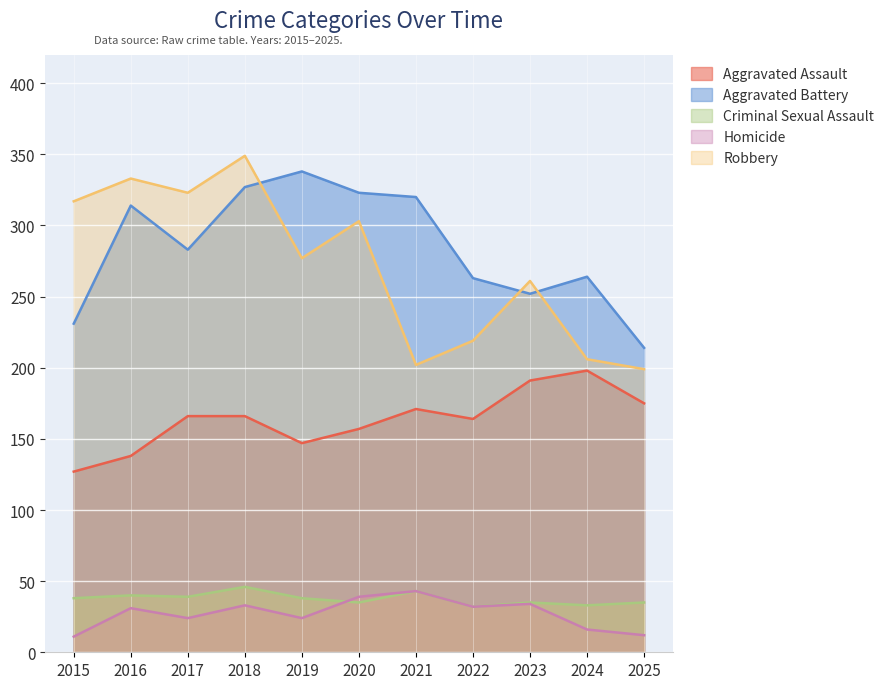

What is the maximum value shown in the chart?

349